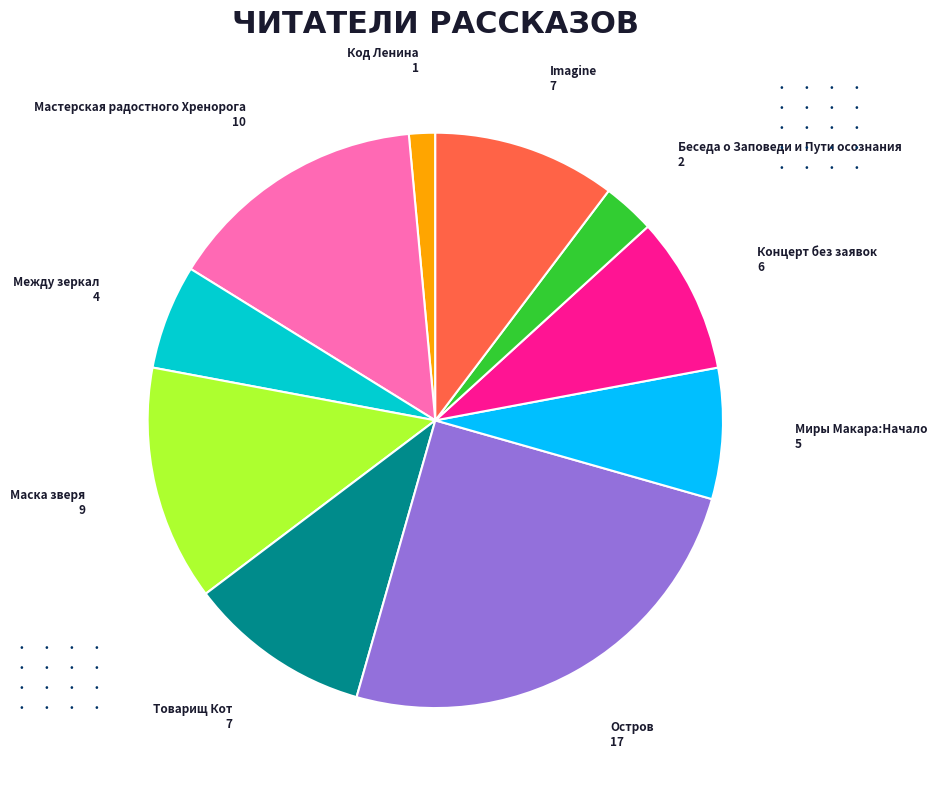

Is there a majority slice in this chart?

No